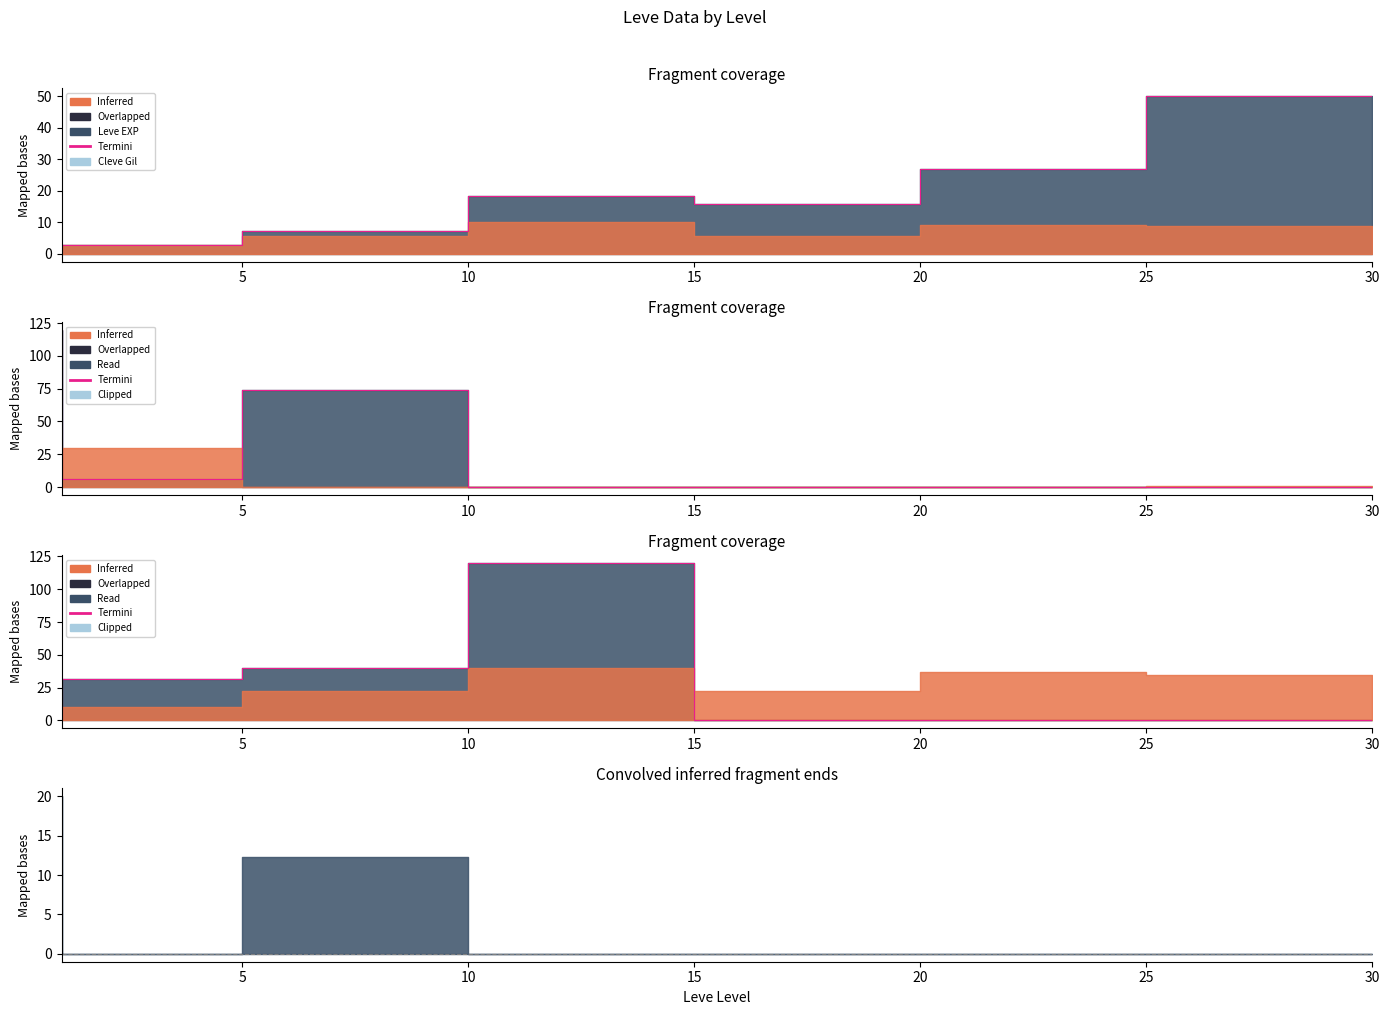

Reading left to right, extract all data points from this chart.

0.0	32.0	40.2	120.0	0.0	0.0	0.0